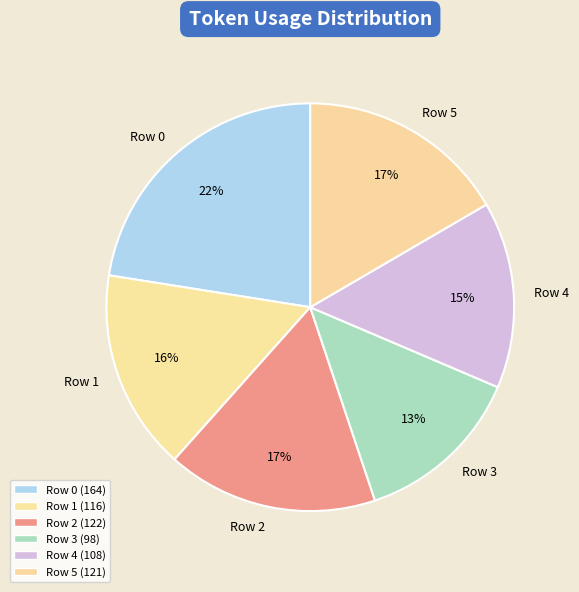

Which category has the biggest portion of the pie?

Row 0